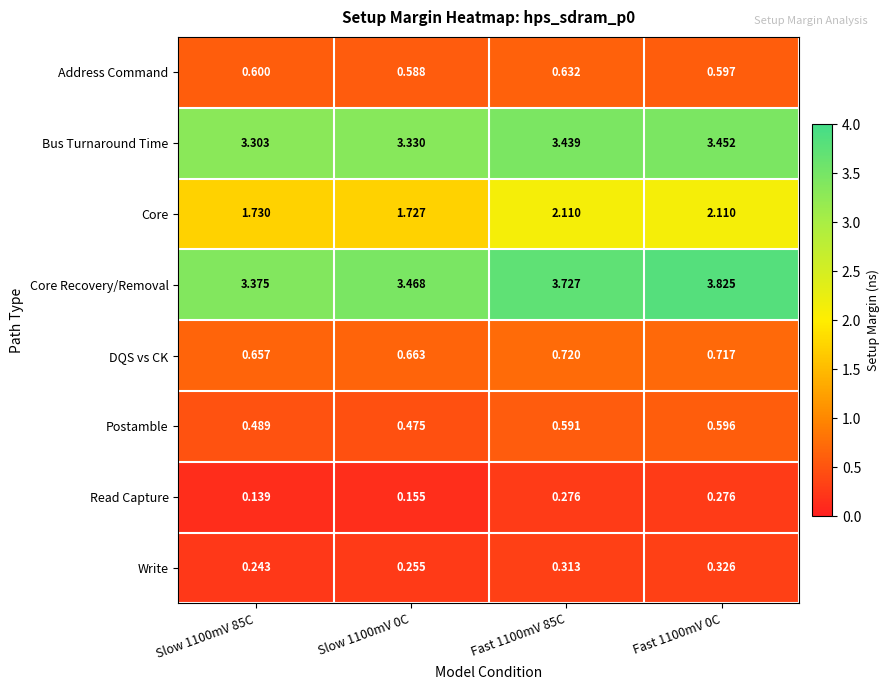

At how many categories does at least one series exceed 1?

4